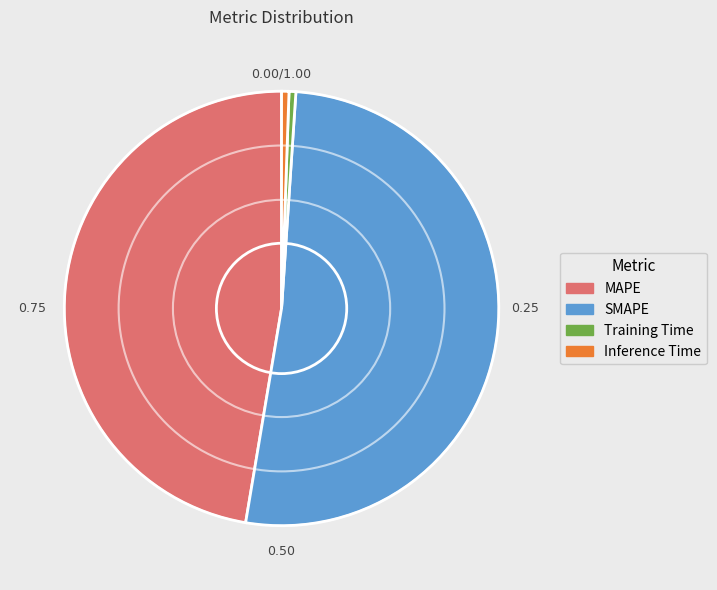

Between MAPE and Training Time, which is larger?

MAPE